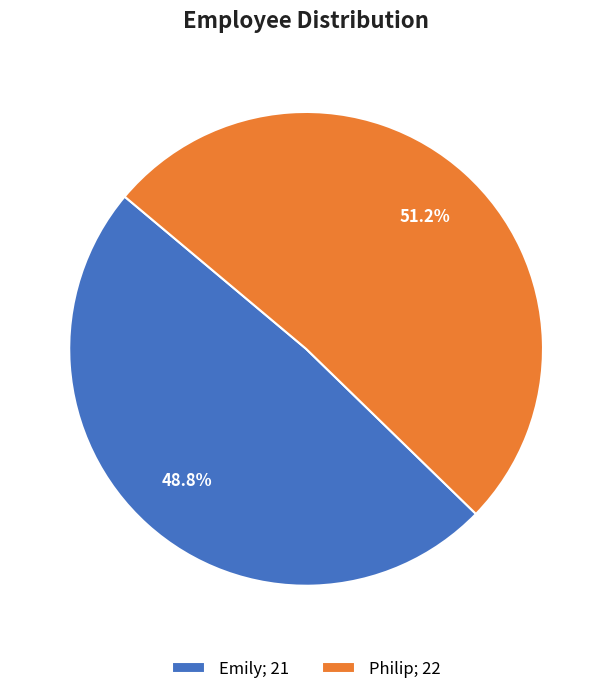

True or false: Emily accounts for 62% of the total.

False